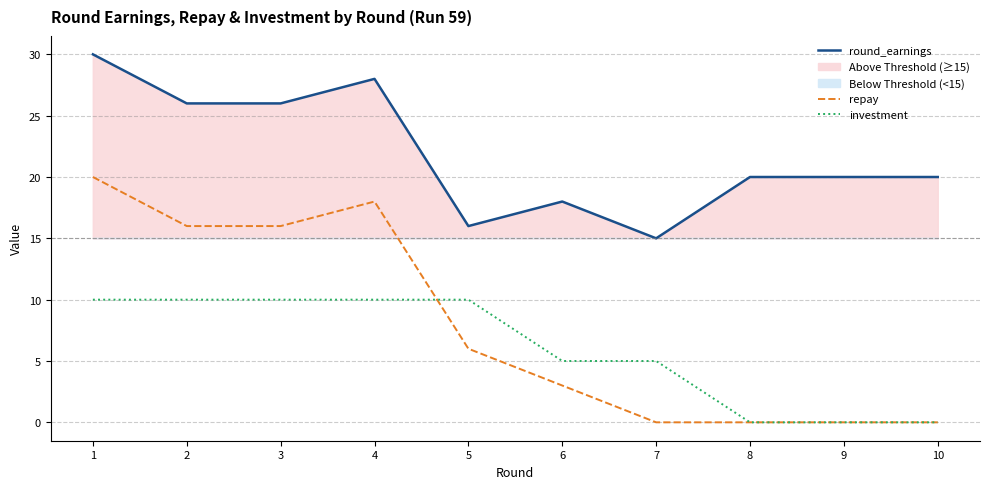

True or false: repay and round_earnings intersect in this chart.

False